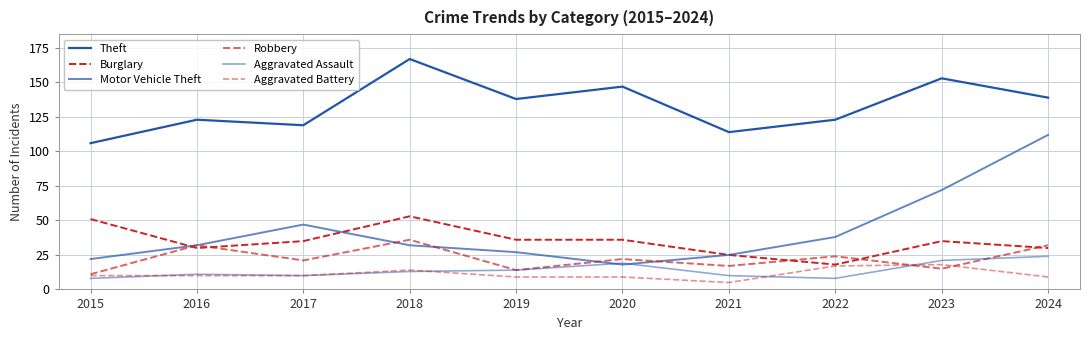

Does the chart have visible grid lines?

Yes